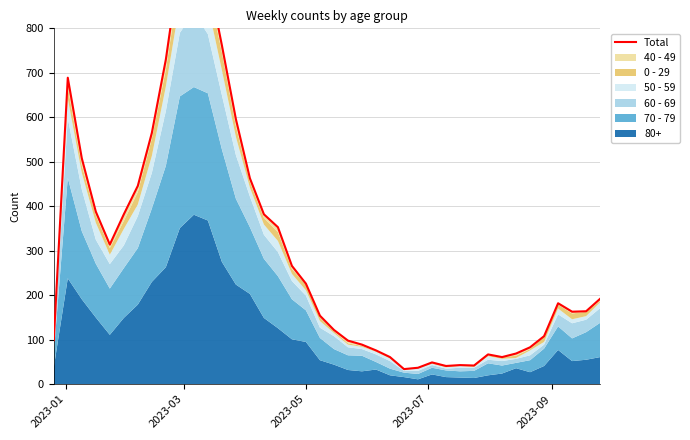

True or false: the data shows 166 at 20.

False